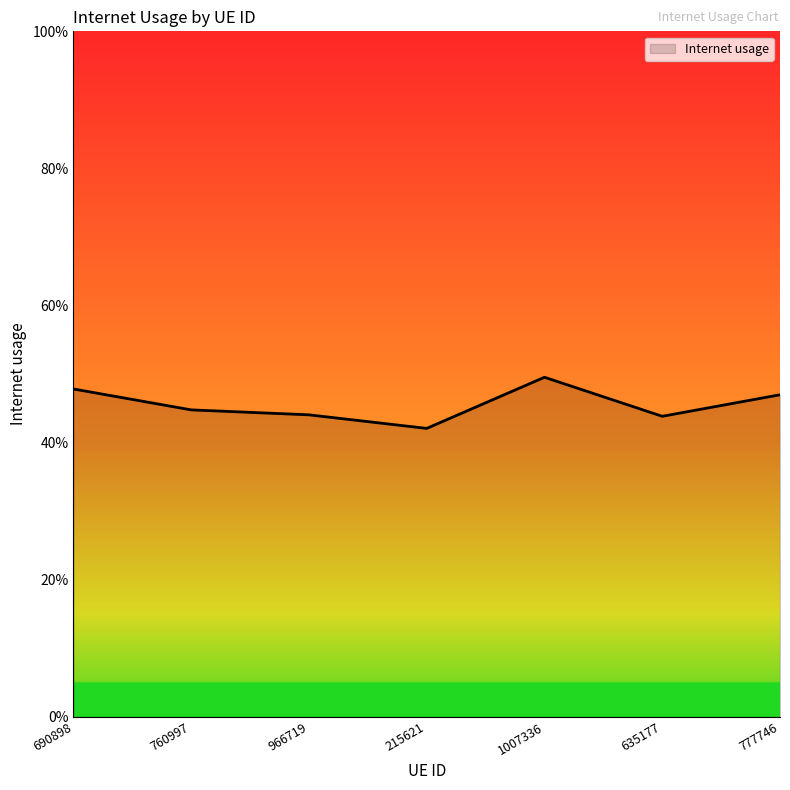

How many values are between 0 and 1?

7